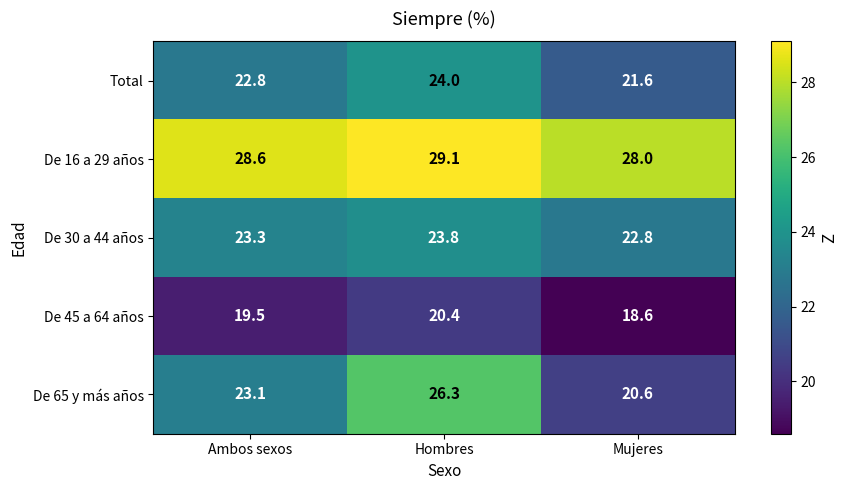

The De 16 a 29 años series shows 29.1 at Hombres. True or false?

True